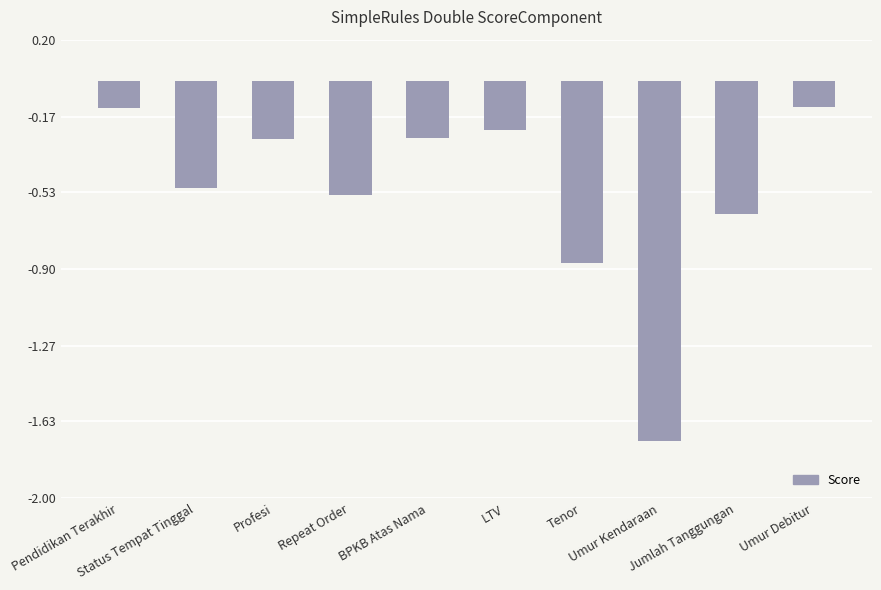

Between Umur Debitur and Profesi, which is larger?

Umur Debitur